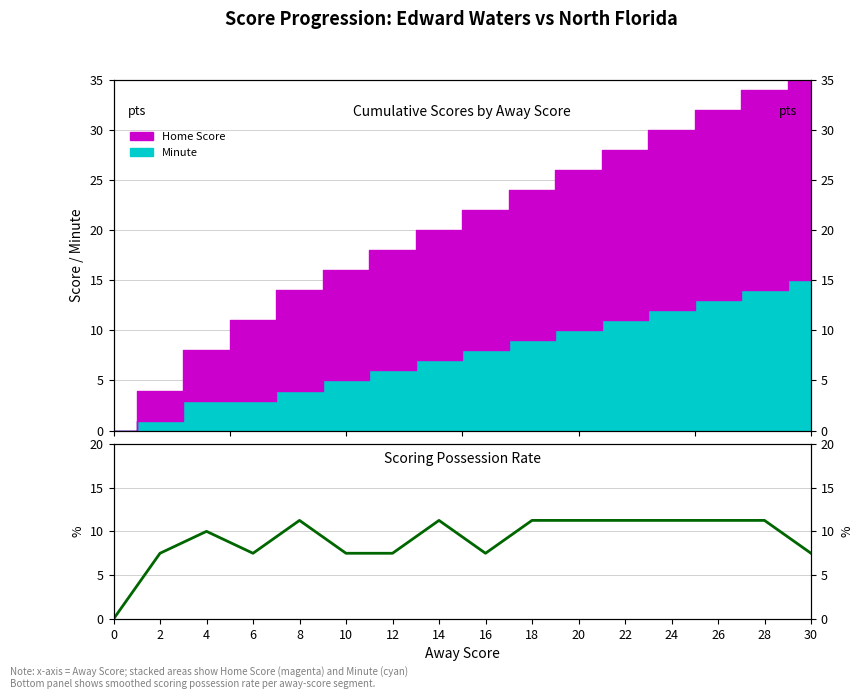

At which label does the data first exceed 11?

8